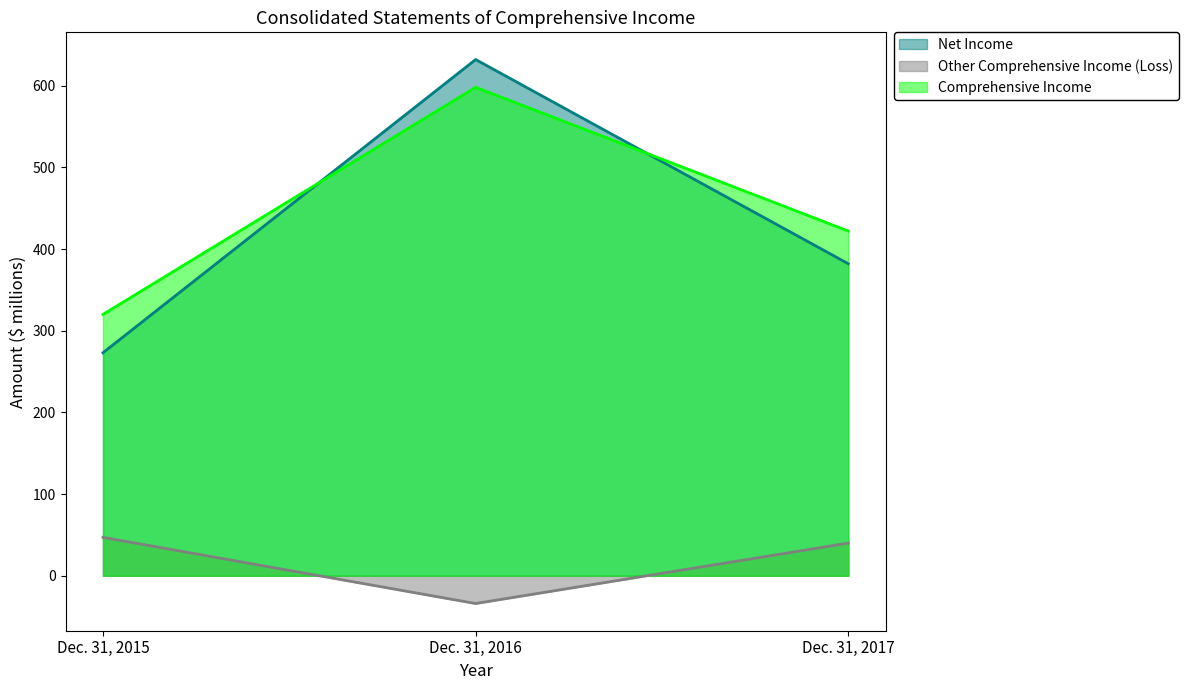

What is the maximum value for Net Income?

632